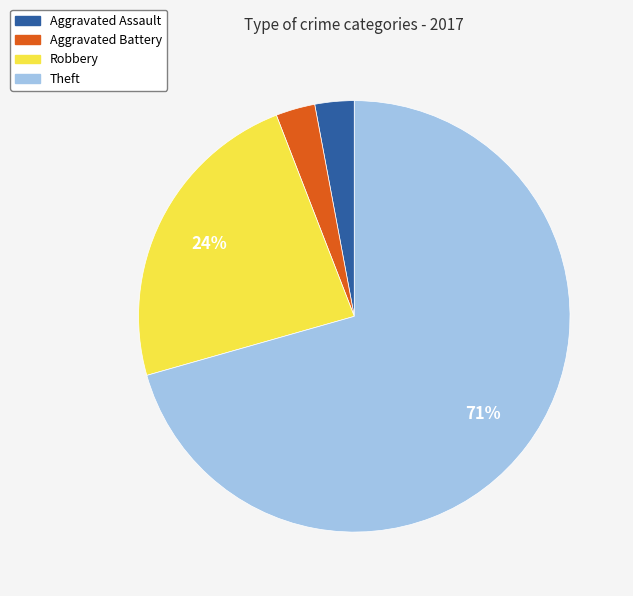

To the nearest percent, what portion does Aggravated Battery represent?

3%